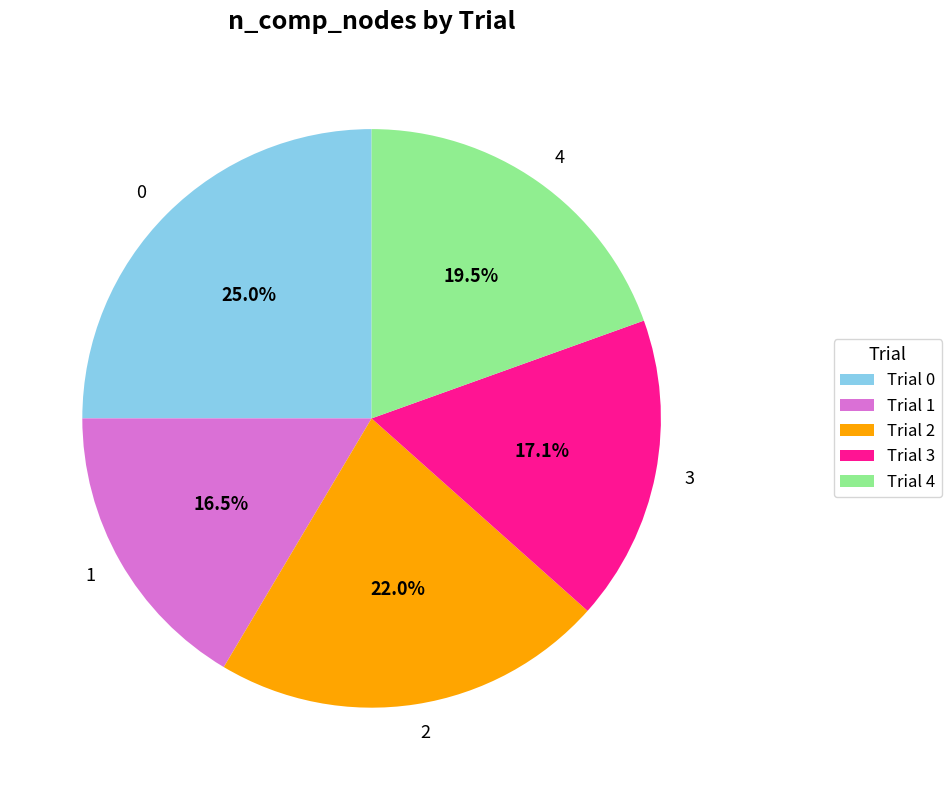

Which slice is the smallest?

1